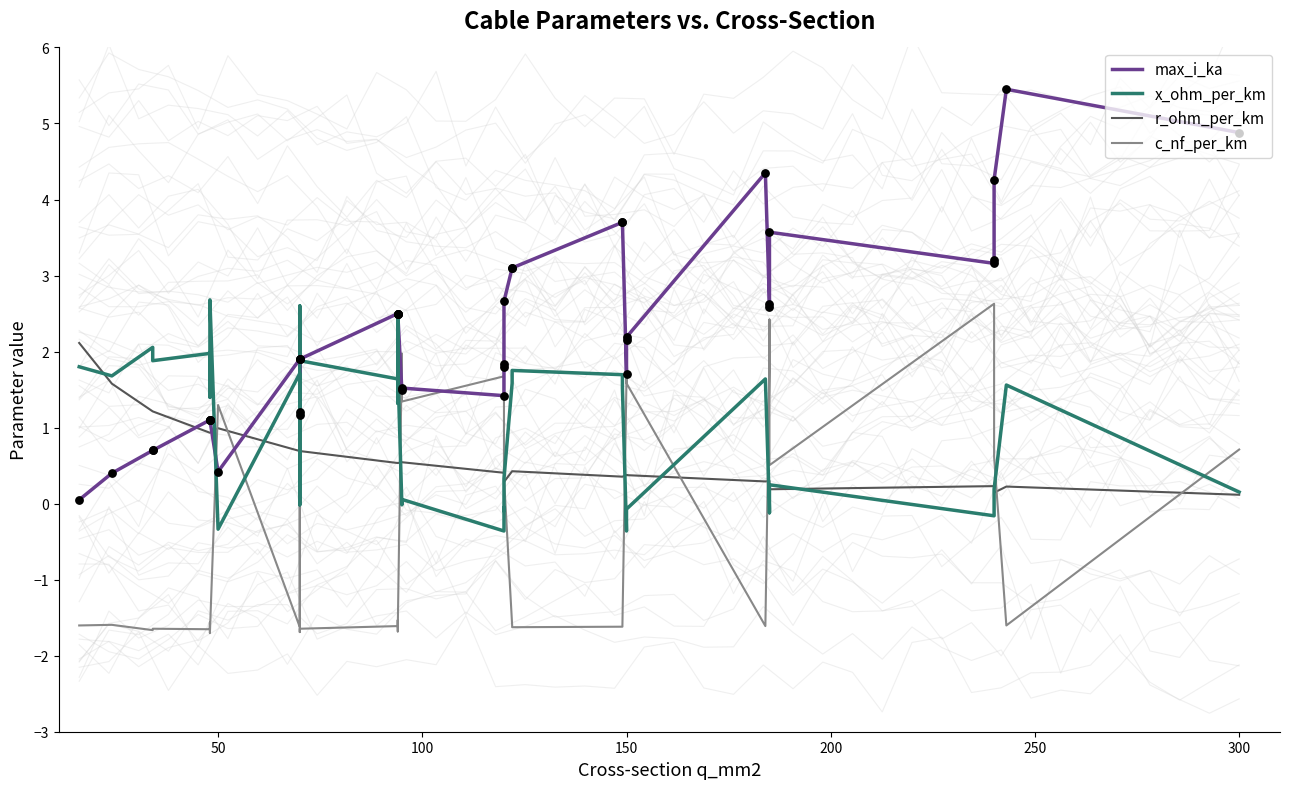

Which series has the largest Y range (max minus min)?

max_i_ka